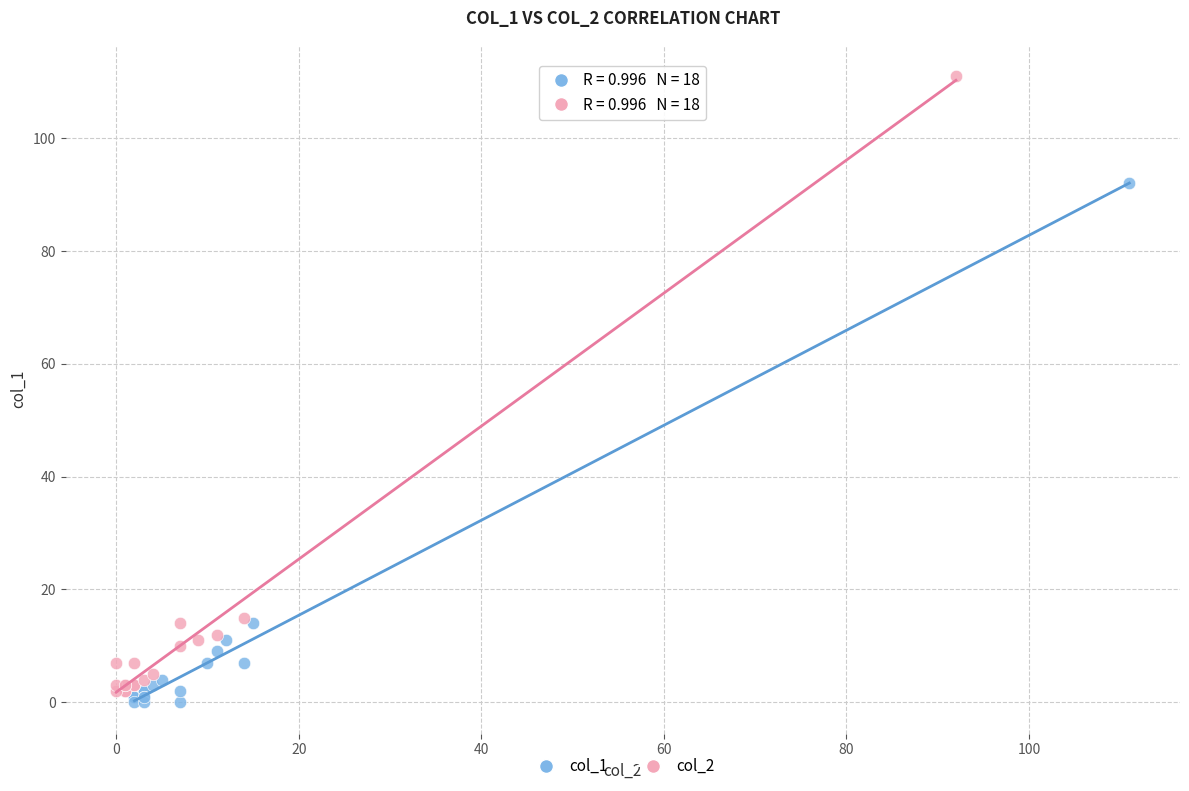

Which series has the widest spread of Y values?

col_2